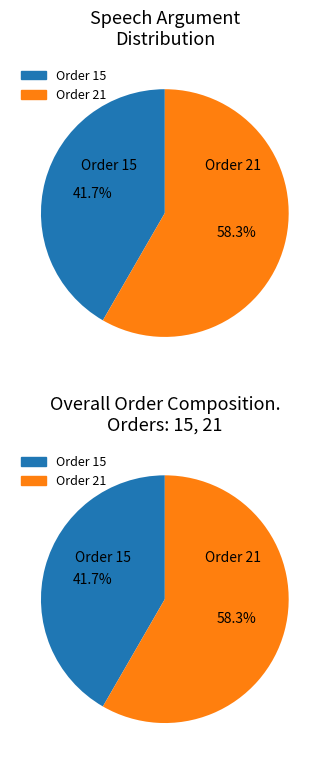

To the nearest percent, what is the average slice percentage?

50%